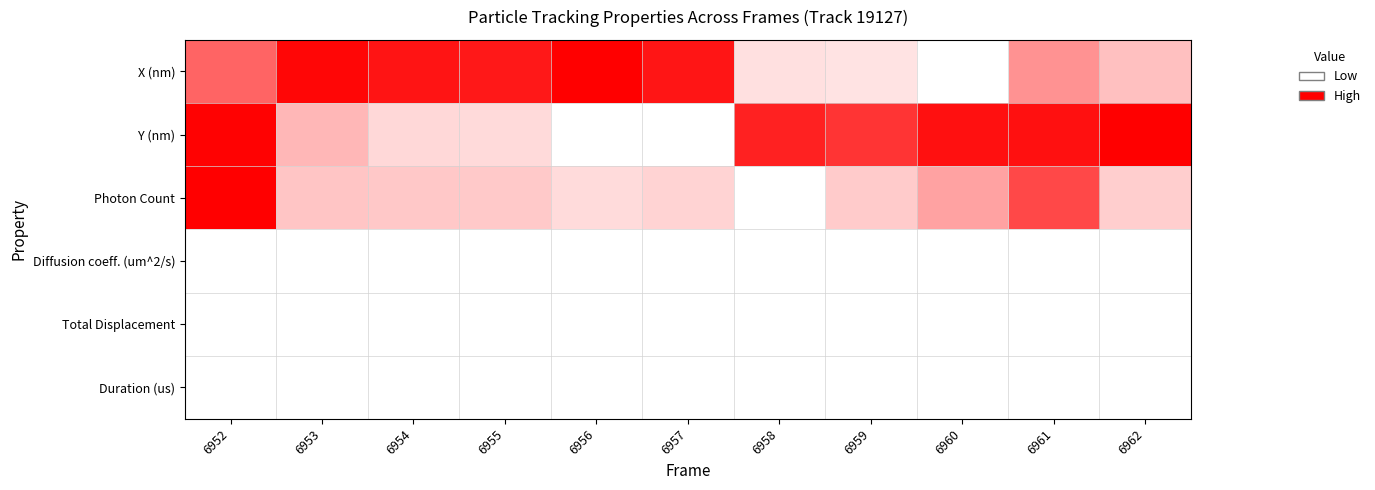

What is the total value across all series at 6962?

1.4